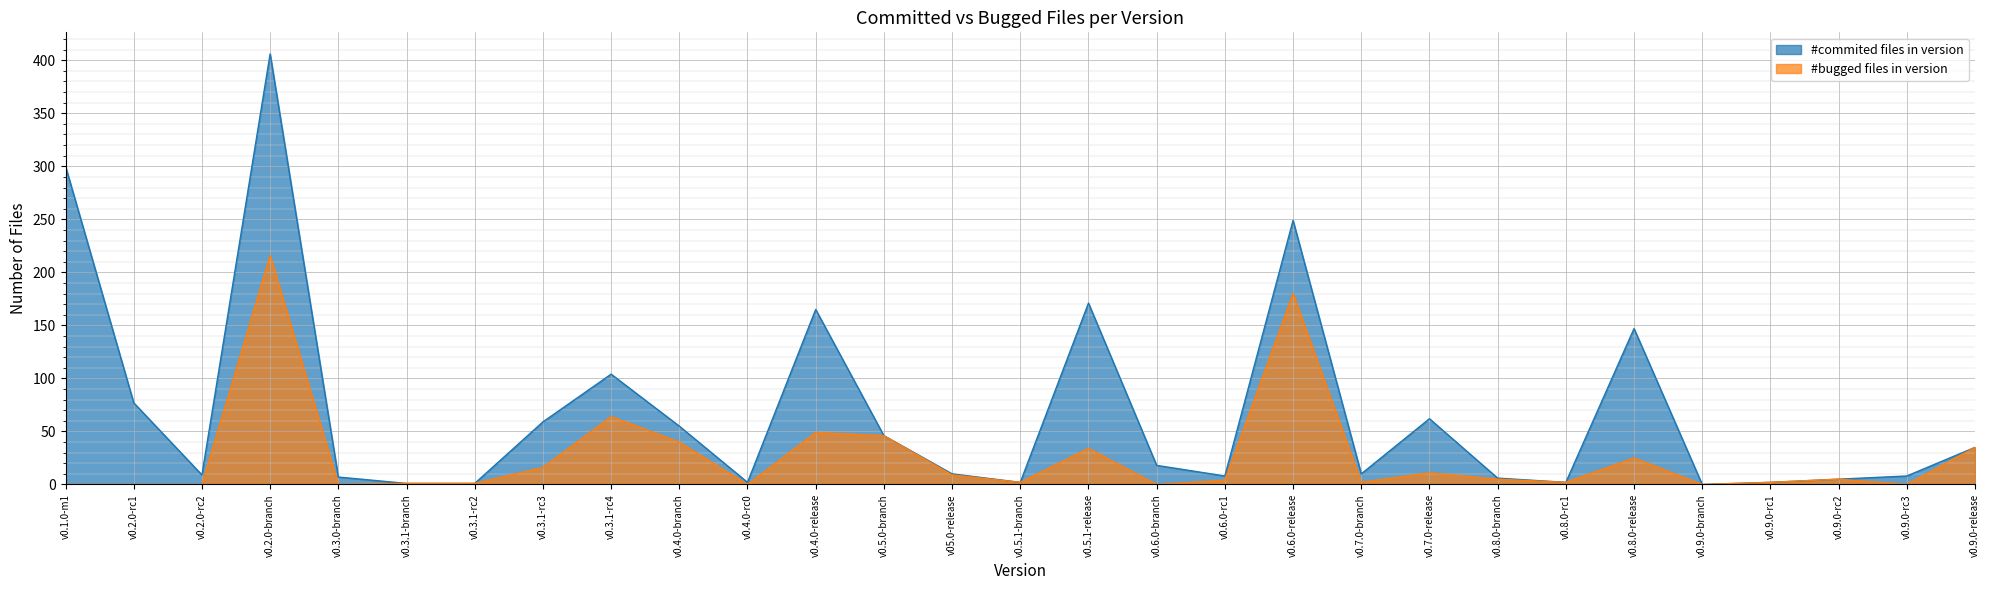

Does the chart display data point markers on the line(s)?

No